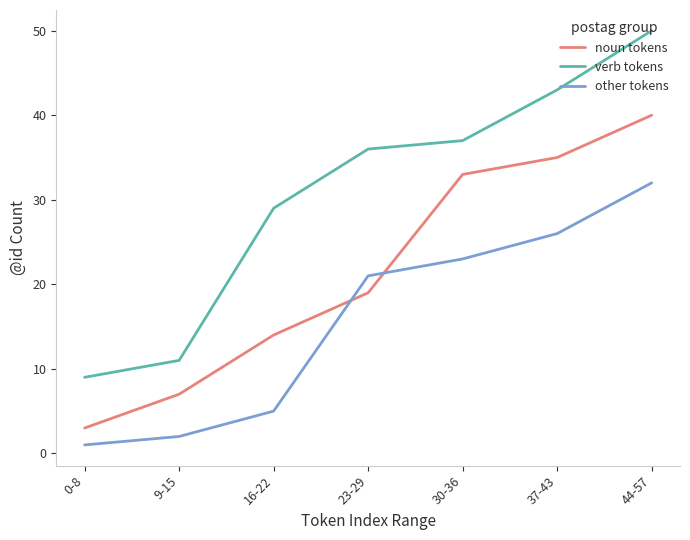

Reading left to right, extract all data points from this chart.

noun tokens: 3	7	14	19	33	35	40
verb tokens: 9	11	29	36	37	43	50
other tokens: 1	2	5	21	23	26	32